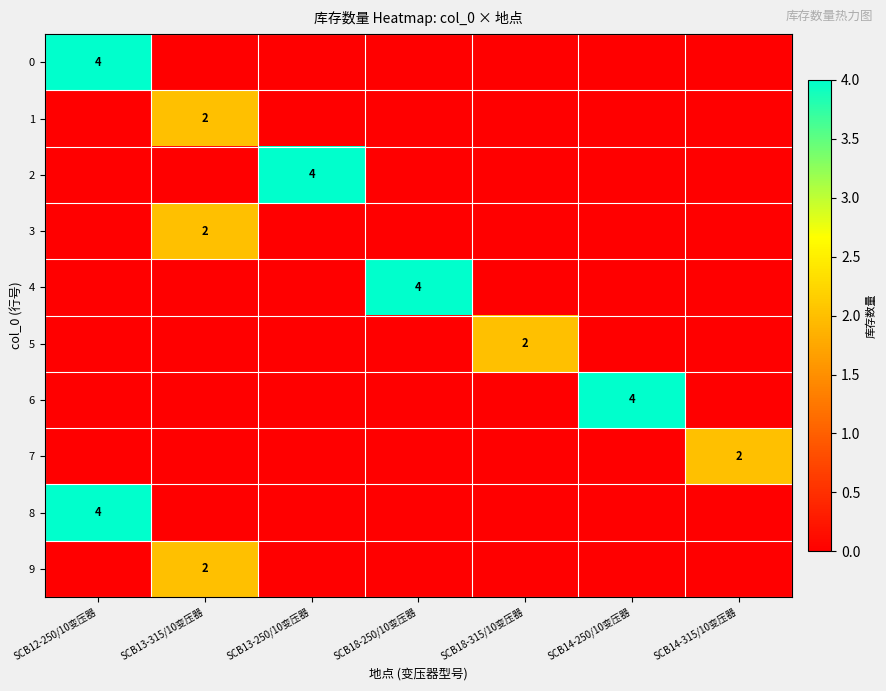

True or false: 6 has a value of 1 at SCB14-250/10变压器.

False